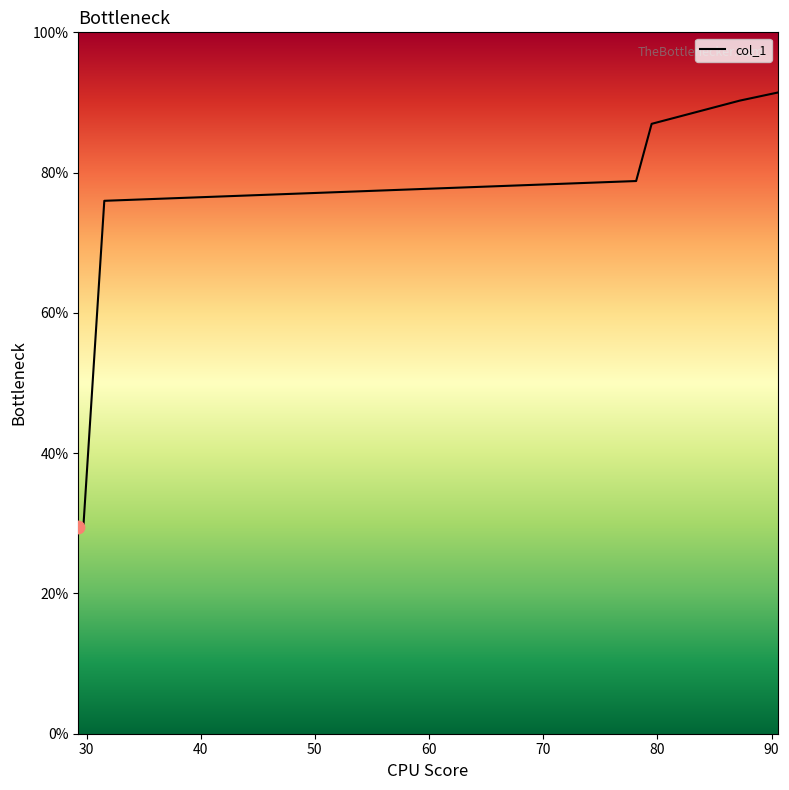

What is the average value?

69.0